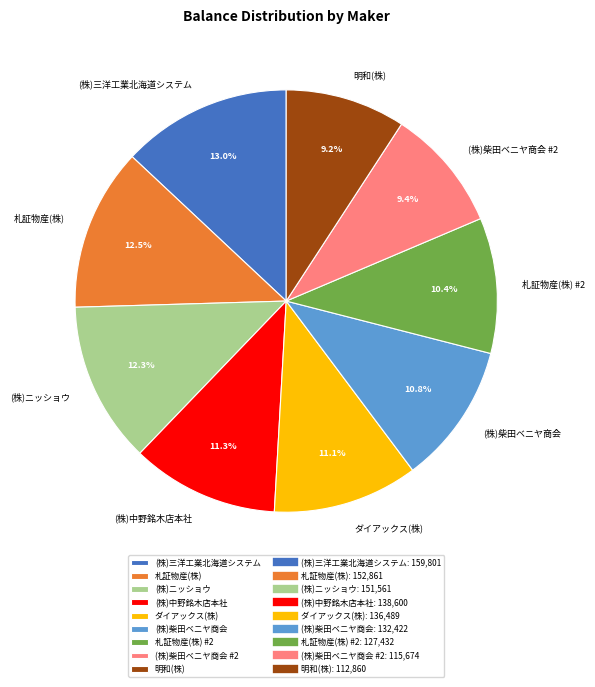

Is it true that 明和(株) is 1% of the pie?

False